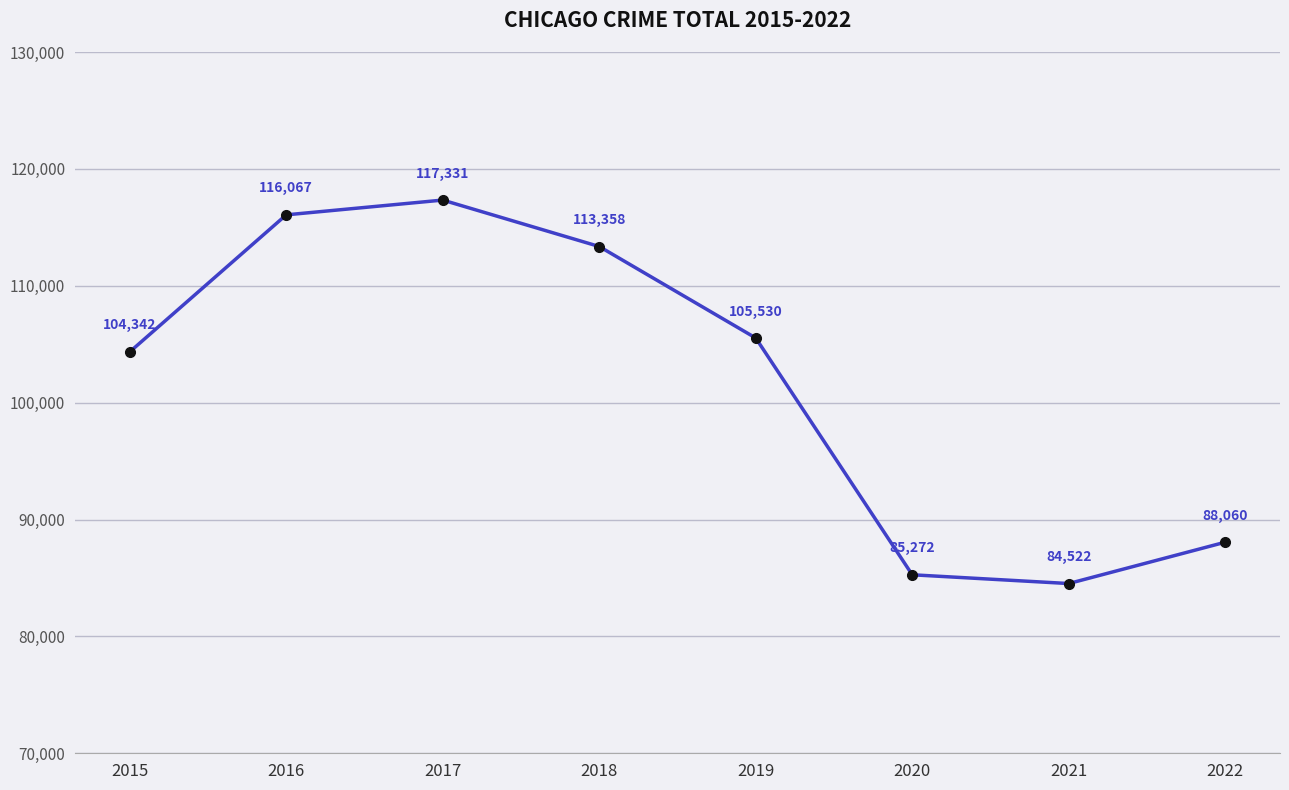

How many categories are shown in the chart?

8